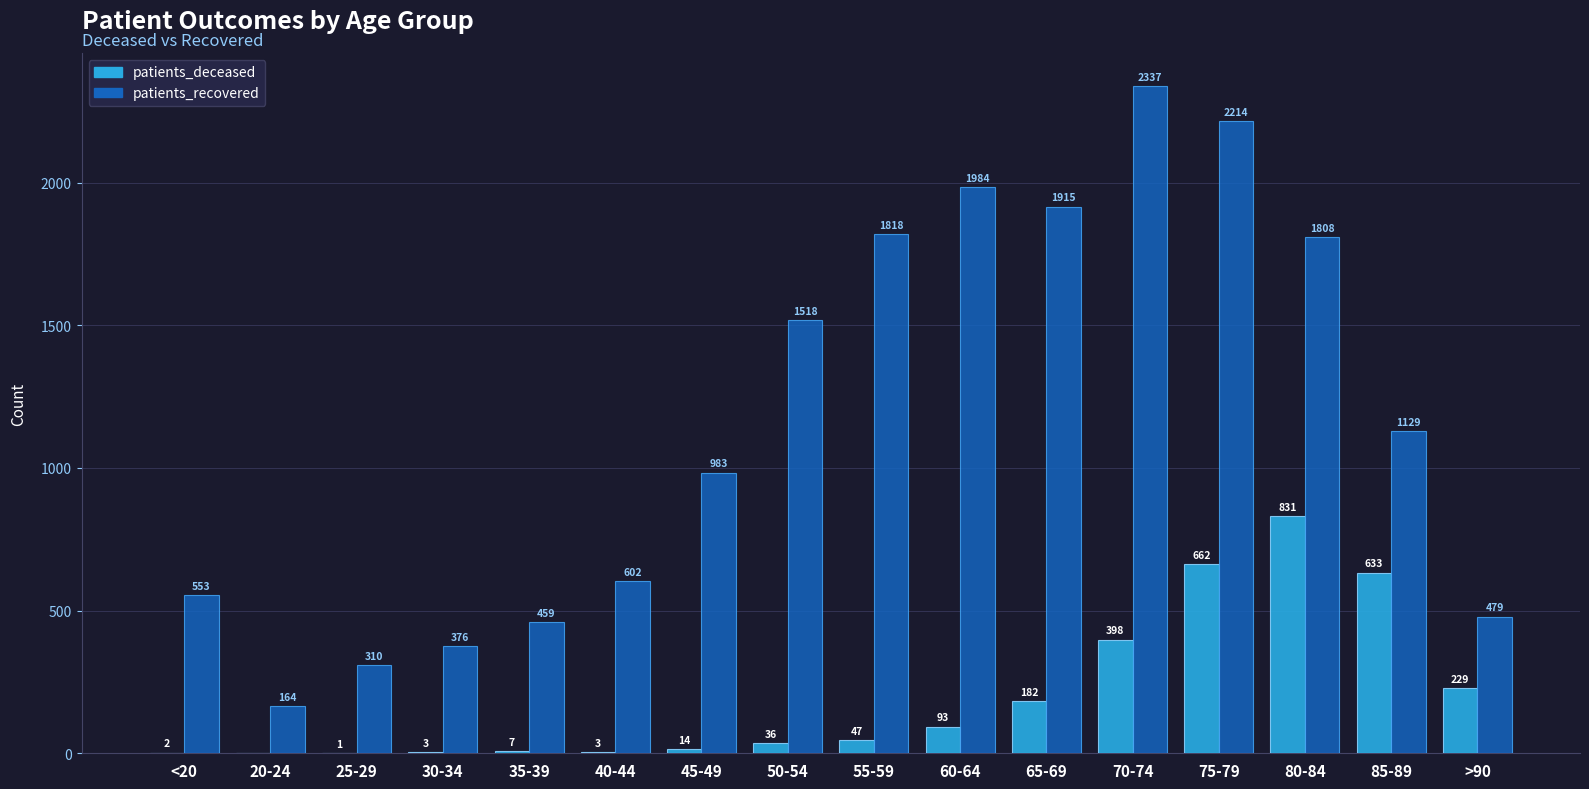

What is the highest value of the patients_recovered series?

2337